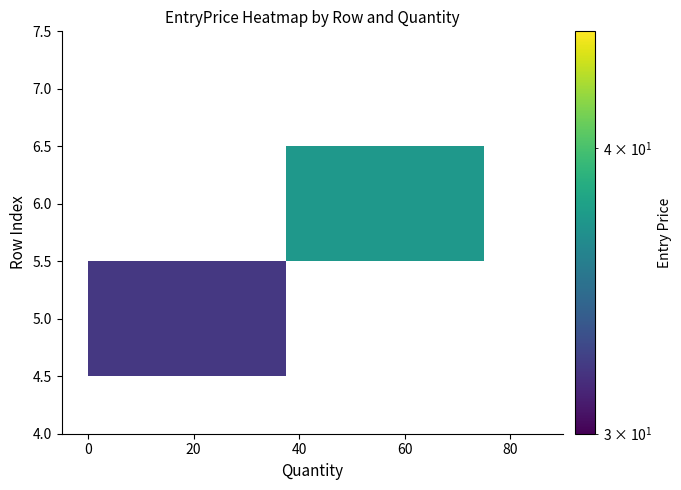

Reading left to right, list all the values displayed in this chart.

5: 0.0	32.0
6: 75.0	37.2